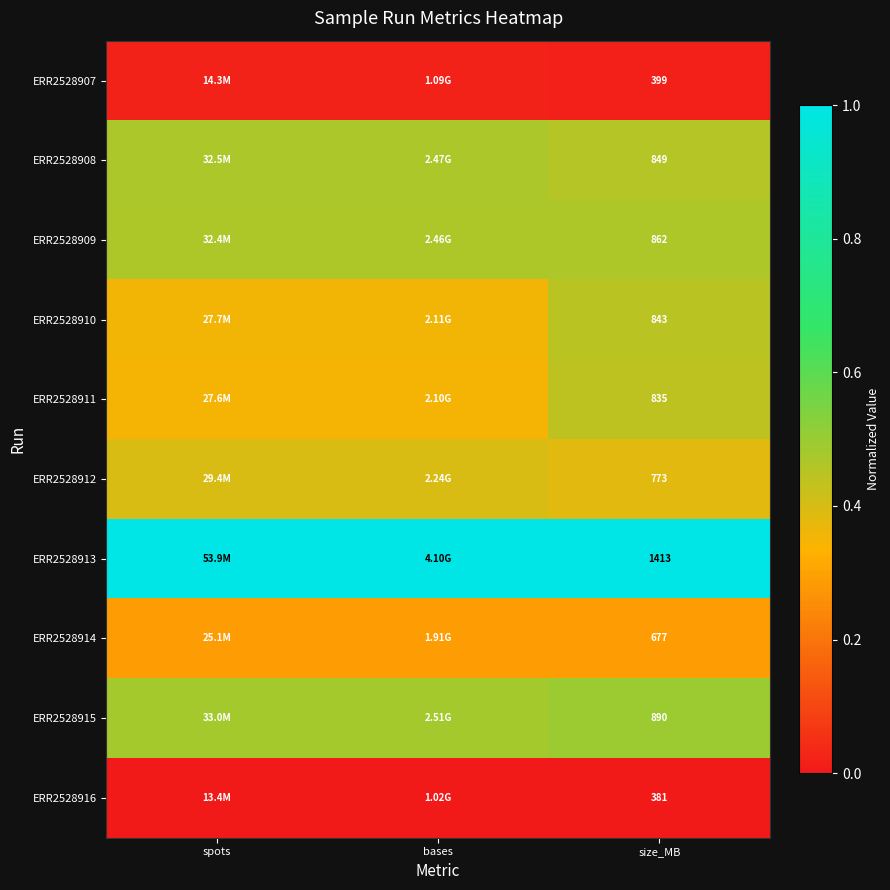

What is the maximum value shown in the chart?

1.0